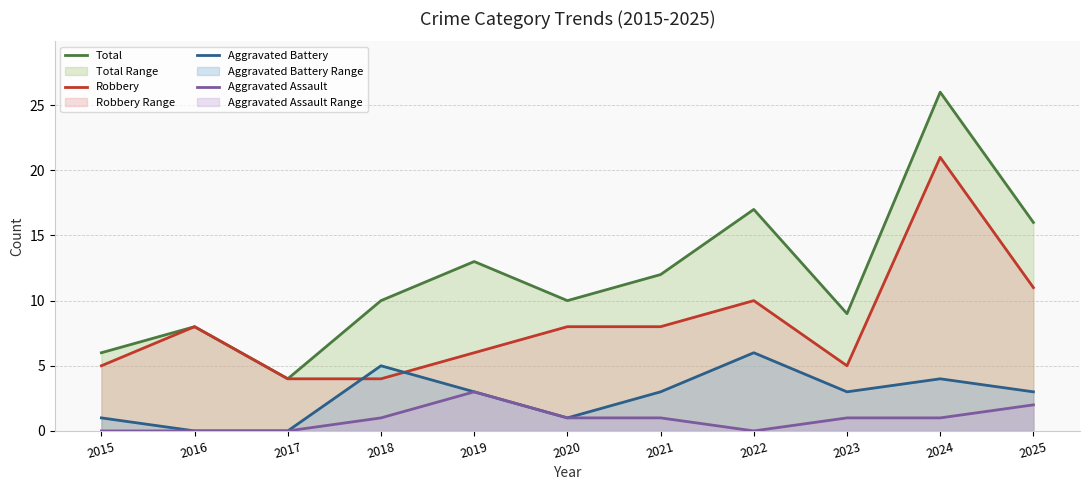

How many lines are shown in the chart?

4